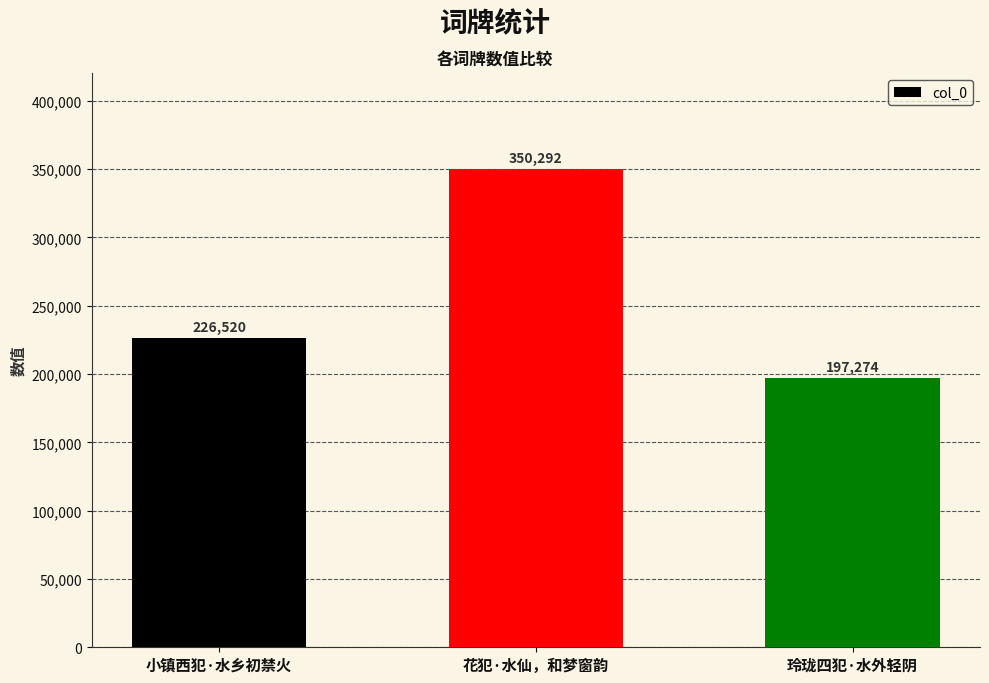

True or false: the data shows 197274 at 玲珑四犯·水外轻阴.

True